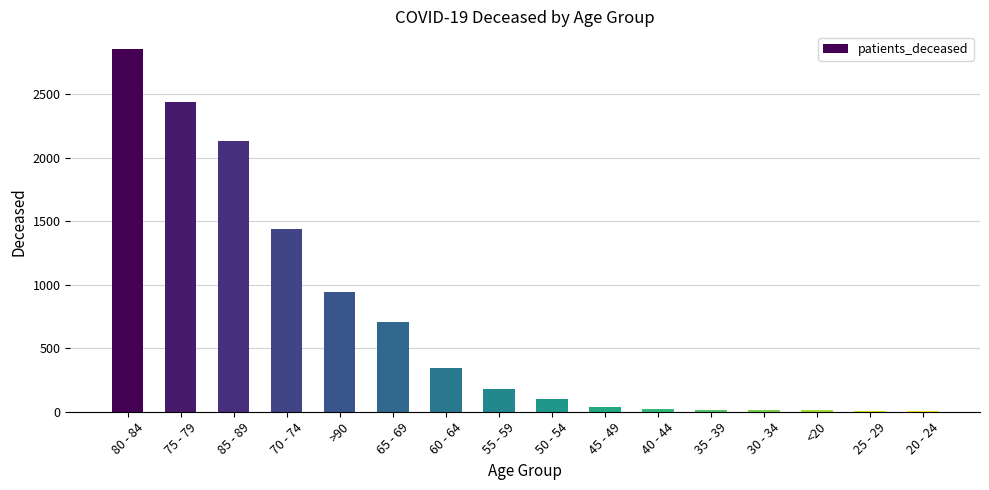

What is the sum of all values?

11241